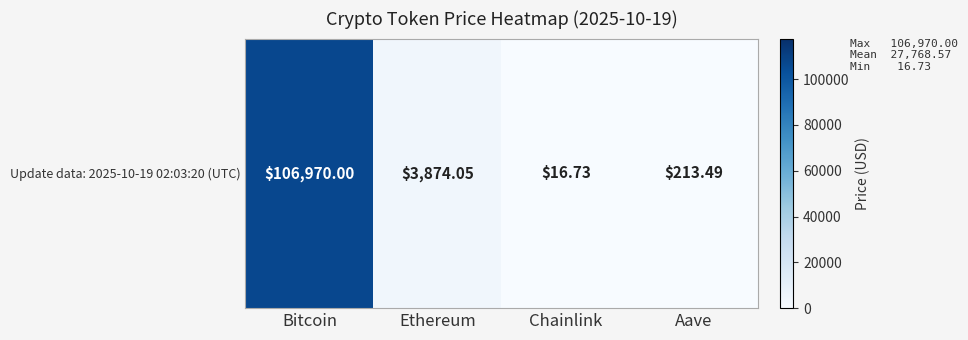

List the labels in order of value, largest first.

Bitcoin, Ethereum, Aave, Chainlink